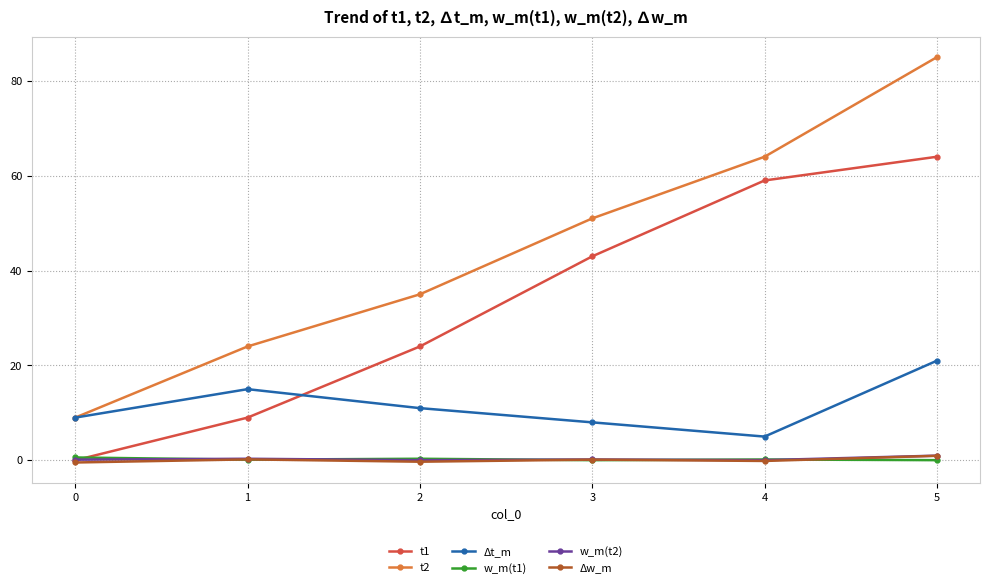

The value of Δt_m at 4 is 5.0. True or false?

True